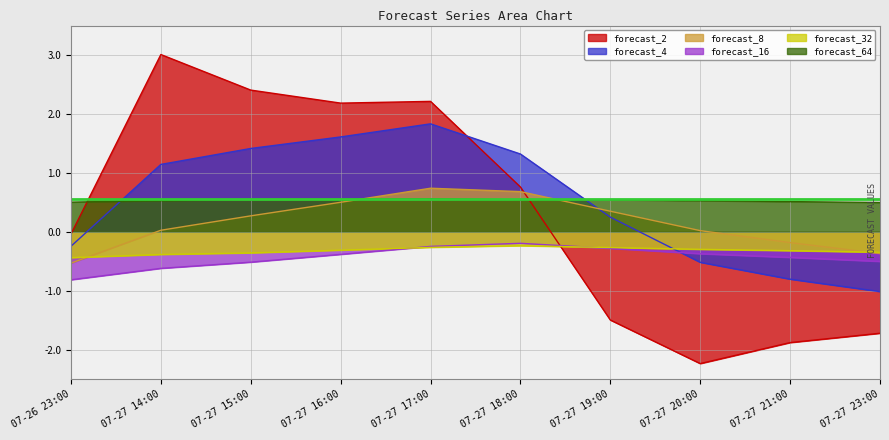

Does the chart have visible grid lines?

Yes